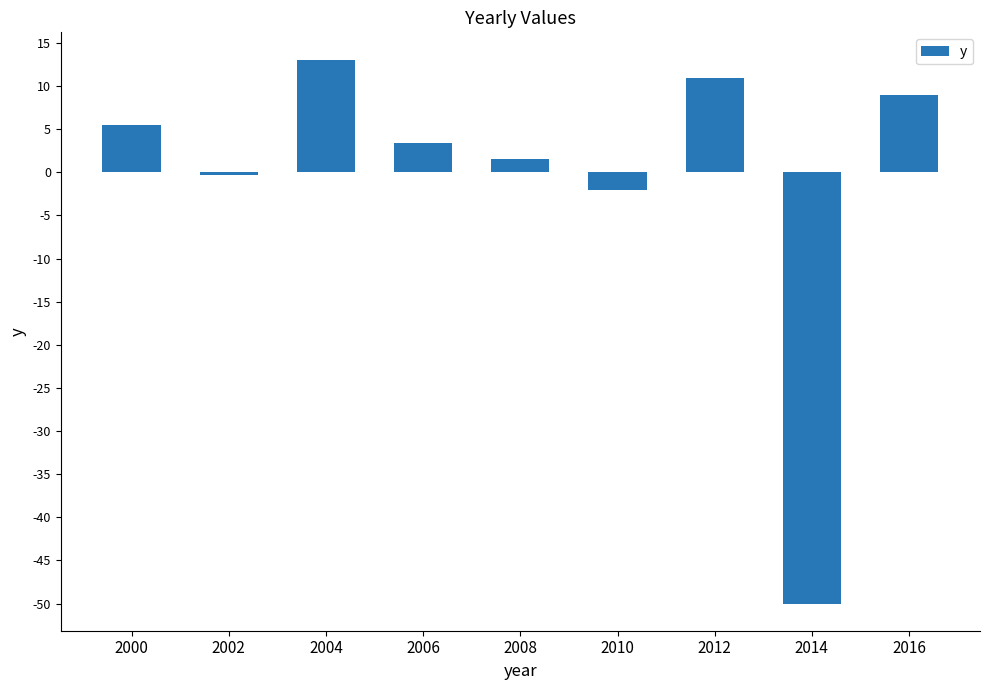

What is the average value?

-1.0